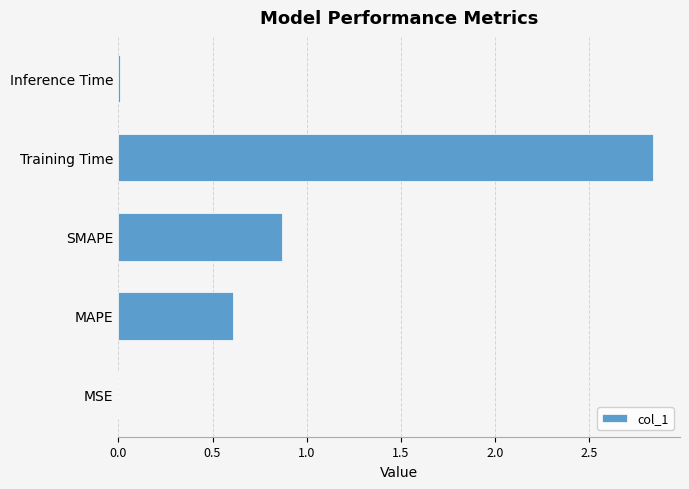

At which label is the value closest to 1?

SMAPE